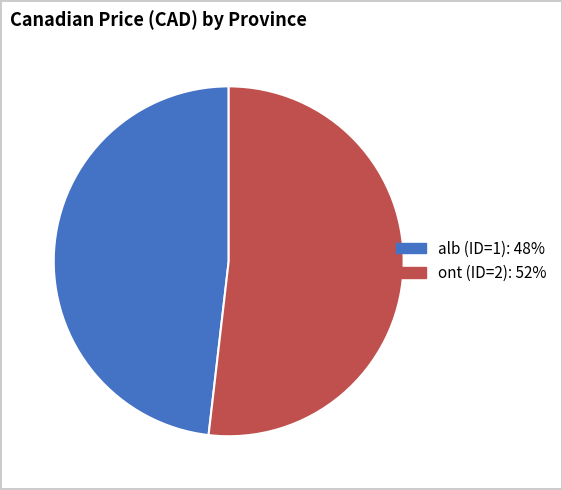

Rank the categories by value from lowest to highest.

alb (ID=1), ont (ID=2)